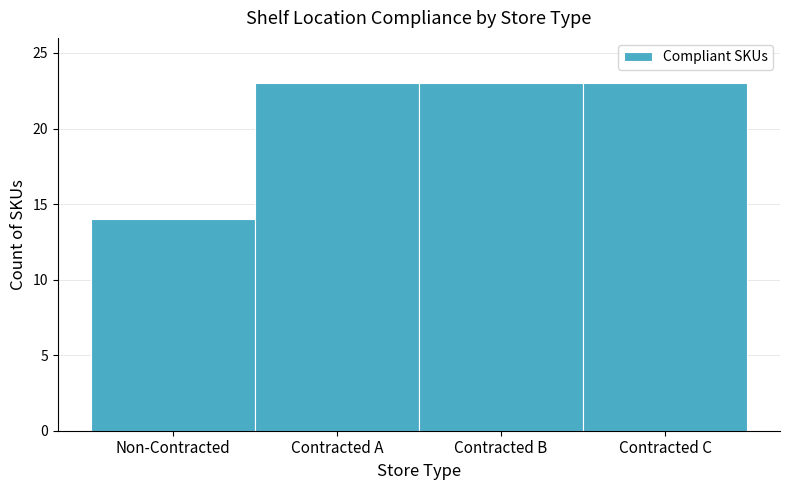

Reading left to right, extract all data points from this chart.

Non-Contracted=14	Contracted A=23	Contracted B=23	Contracted C=23